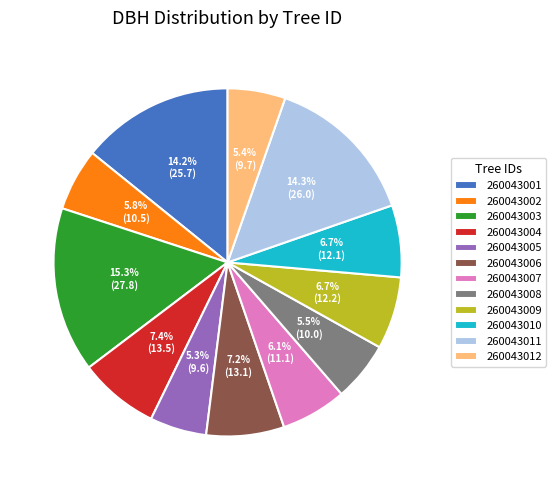

To the nearest percent, what is the combined percentage of 260043003 and 260043009?

22%